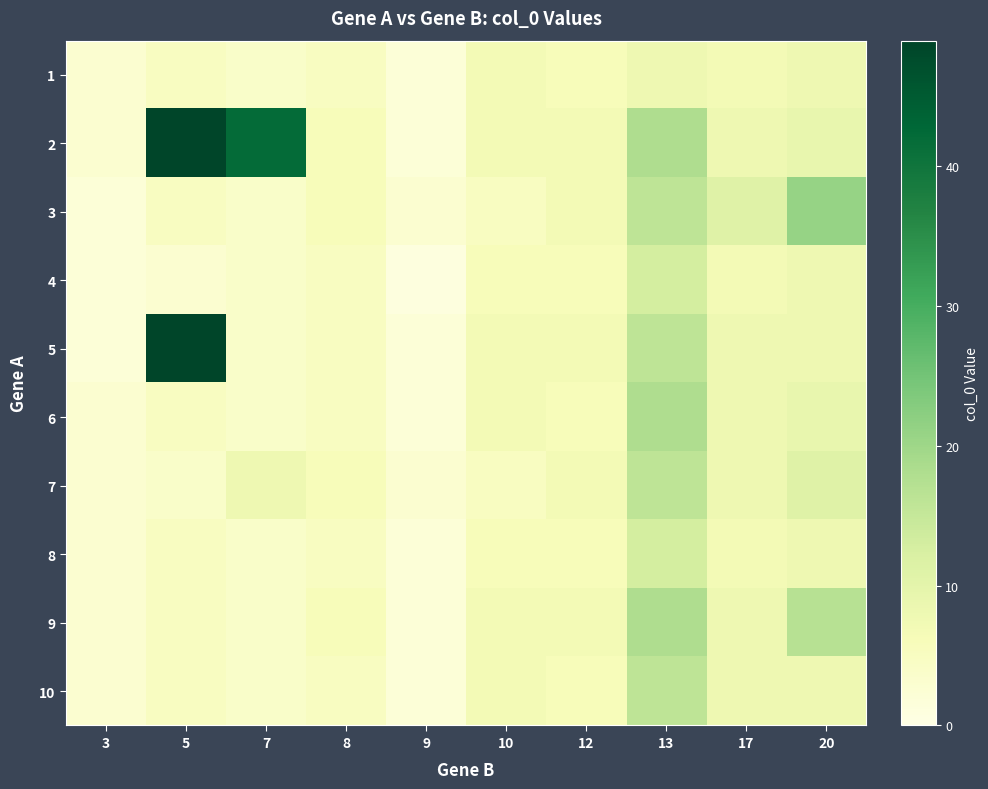

At how many categories does at least one series exceed 15?

4